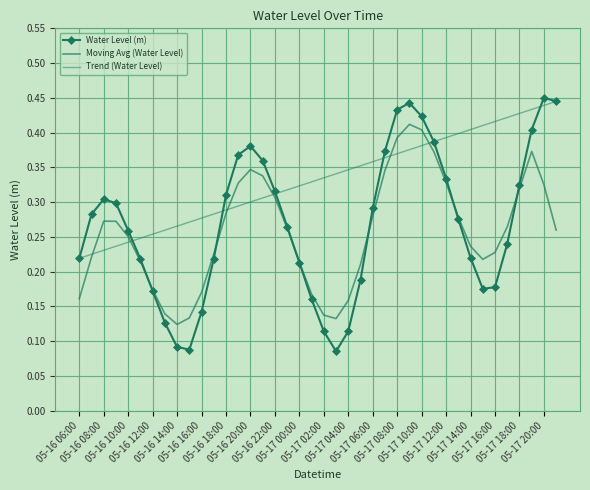

What is the value of the Moving Avg (Water Level) point at the 29th from the left?

0.4